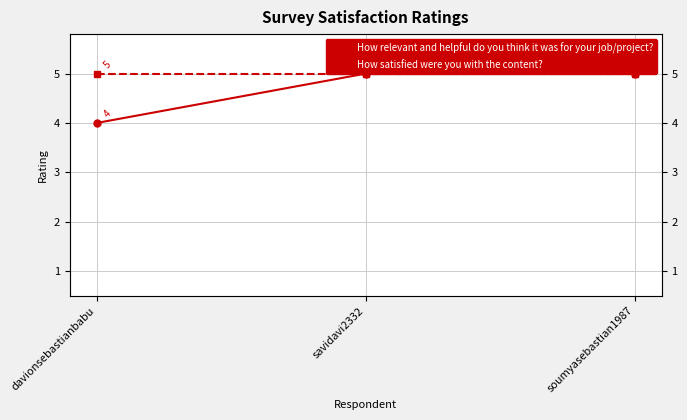

What position from the right is davionsebastianbabu?

3